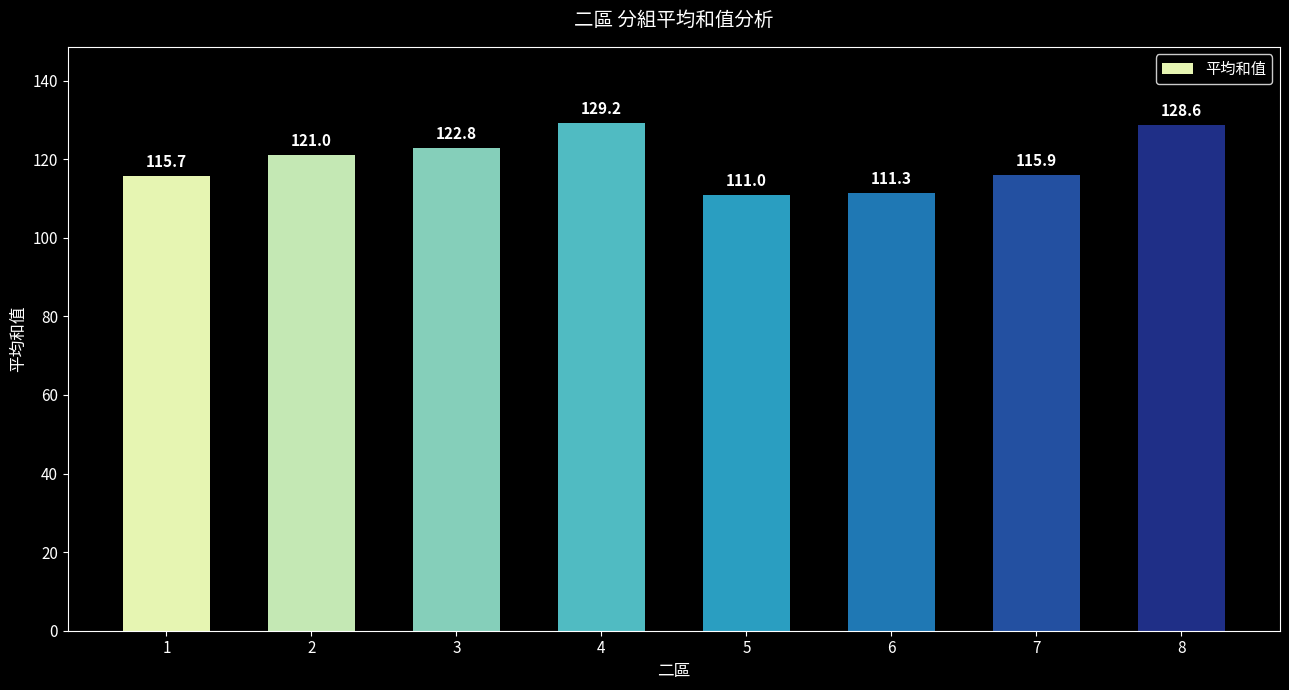

What is the value of the 2nd bar from the left?

121.0